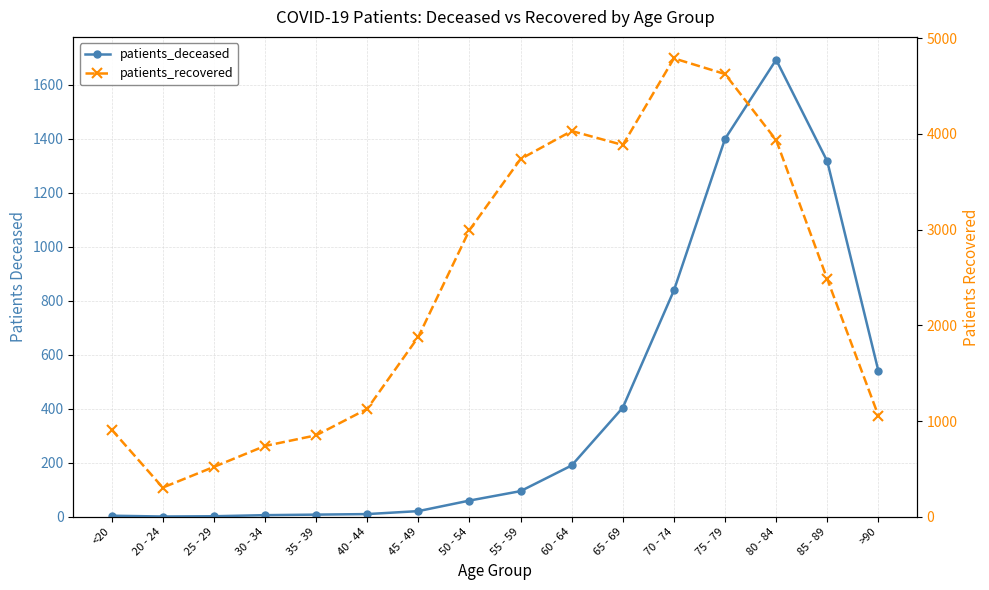

What is the smallest value displayed?

1